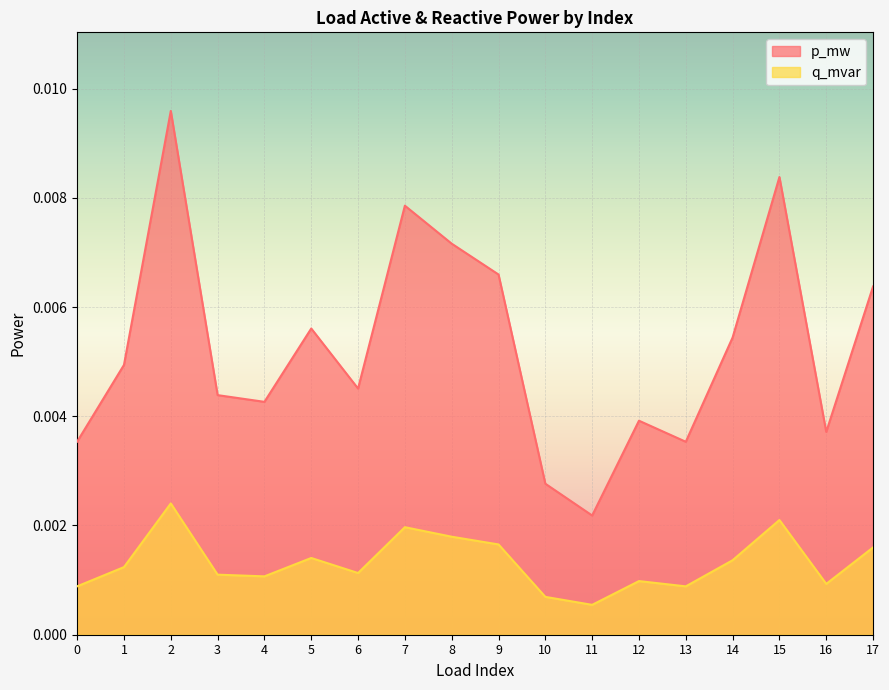

True or false: q_mvar and p_mw cross at least once.

False